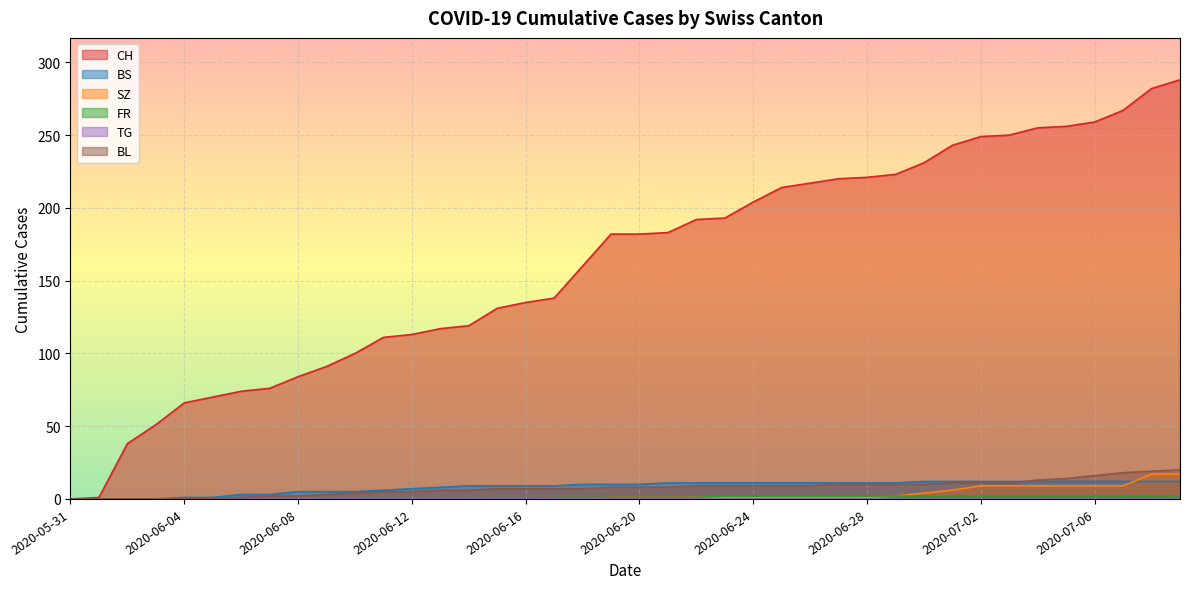

Read the BL value at 2020-07-07, to the nearest 5.

20